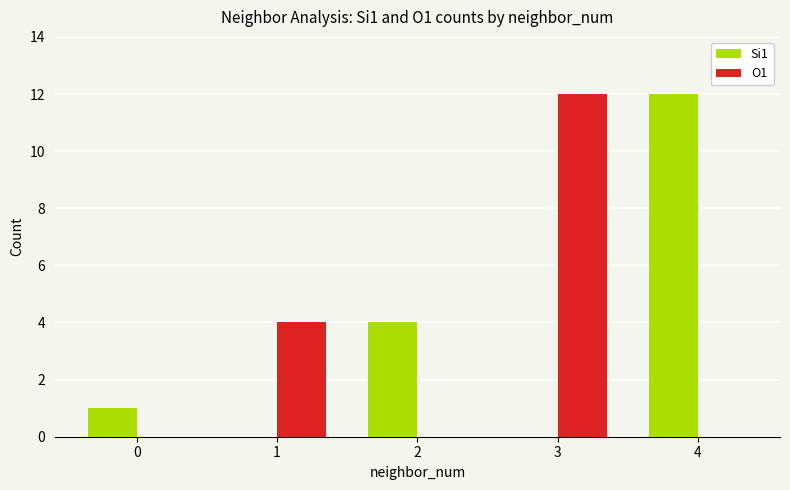

The Si1 series shows 8 at 4. True or false?

False